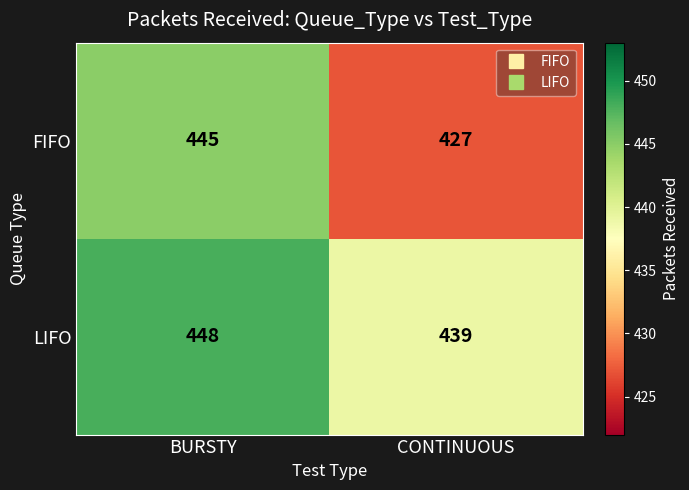

Between BURSTY and CONTINUOUS, which series saw the biggest shift?

FIFO